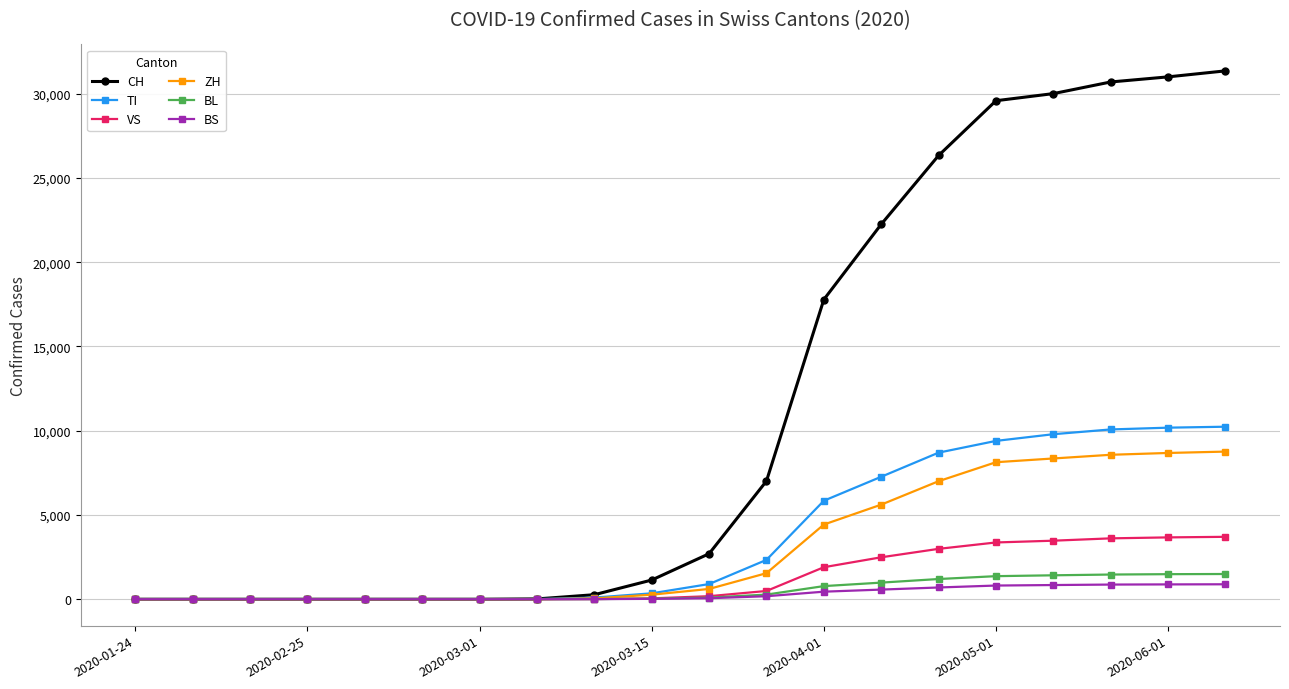

Which series has the largest total across all categories?

CH